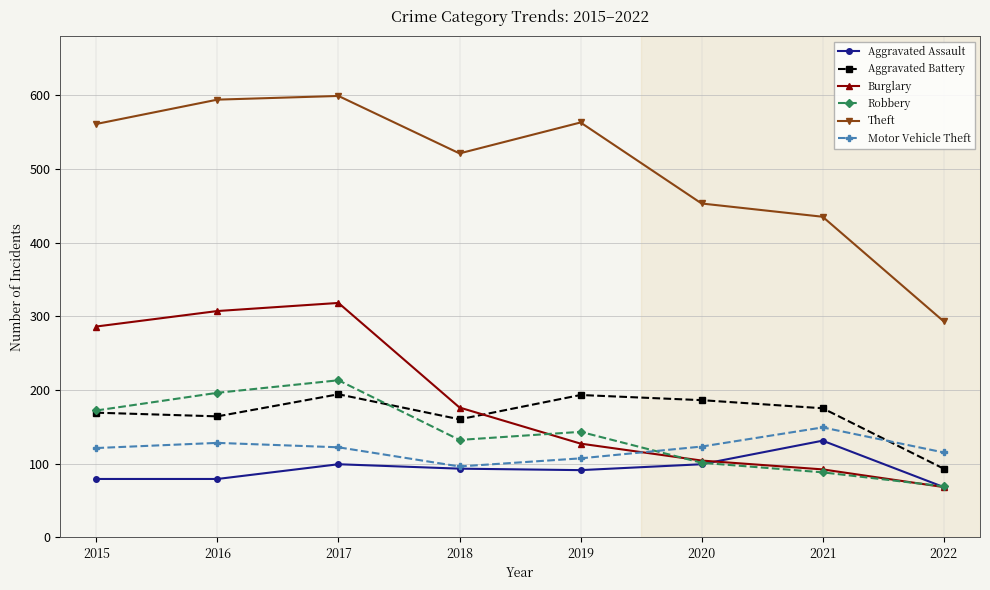

What is the value of the Theft point at the 4th from the left?

521